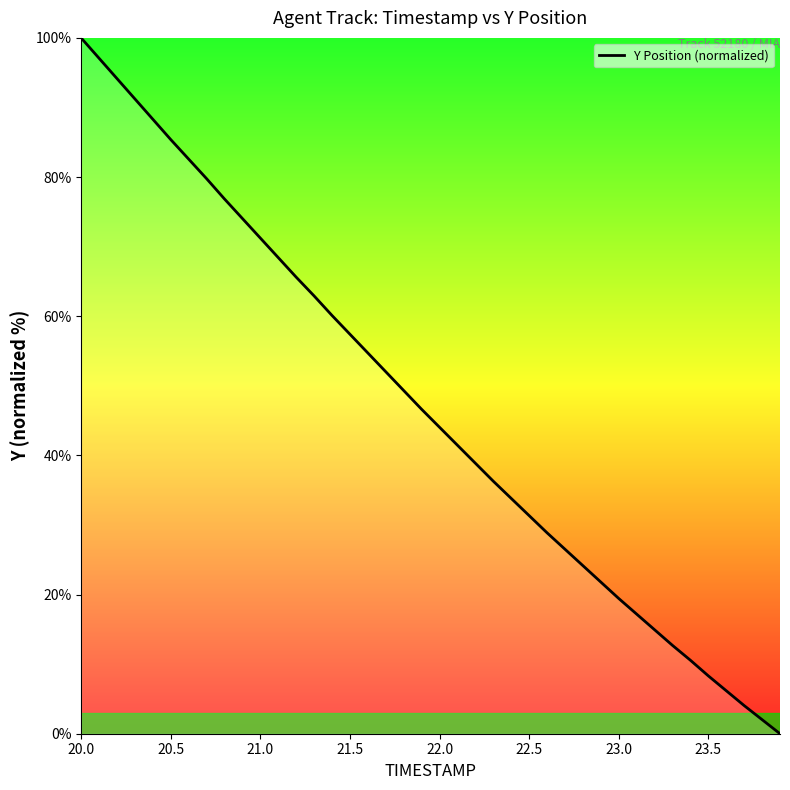

Does the chart display data point markers on the line(s)?

No